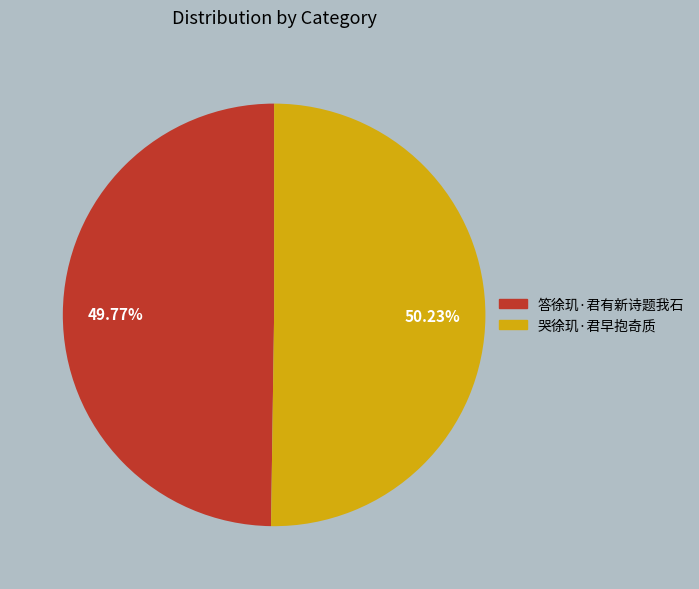

How many slices are in this pie chart?

2